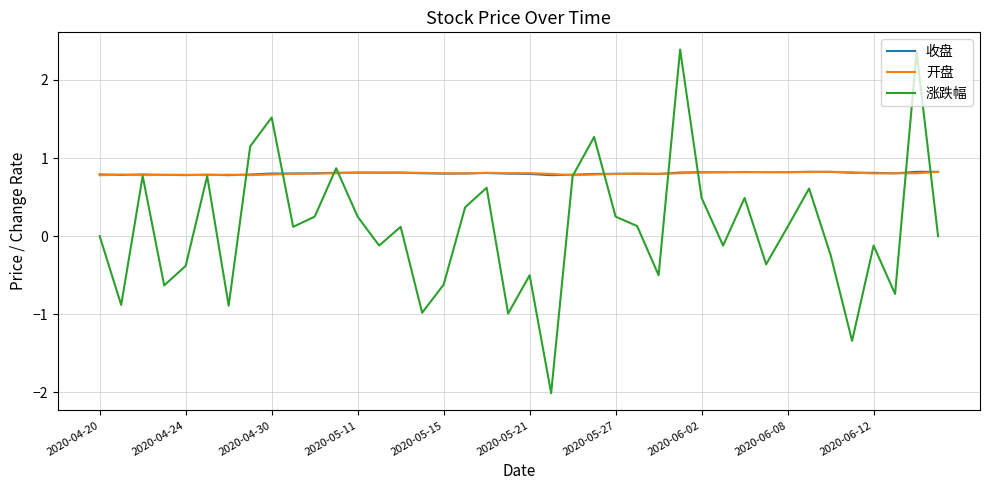

Which series has the widest spread of values?

涨跌幅